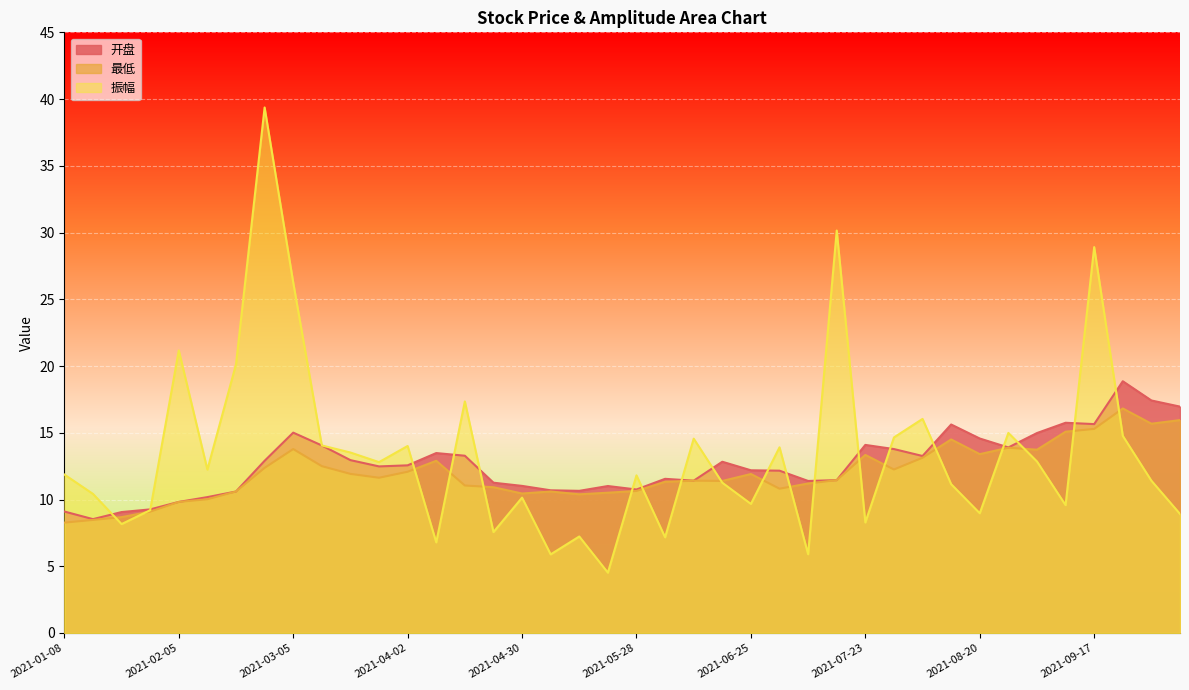

How many lines are shown in the chart?

3